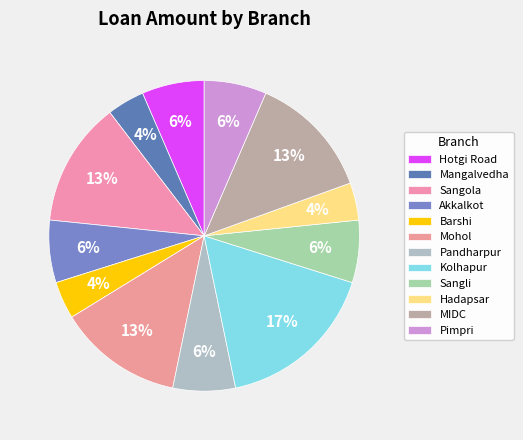

Count the number of slices in the pie.

12